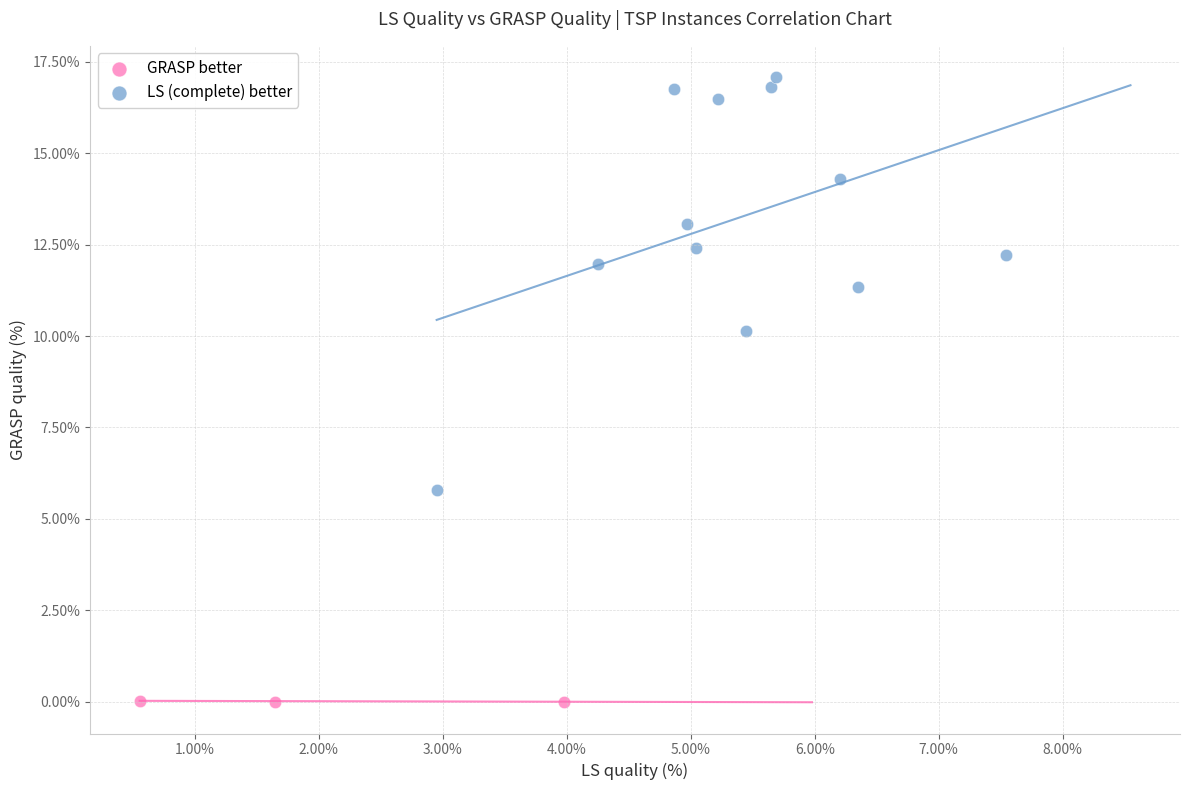

What are all the series names shown in the legend?

GRASP better, LS (complete) better